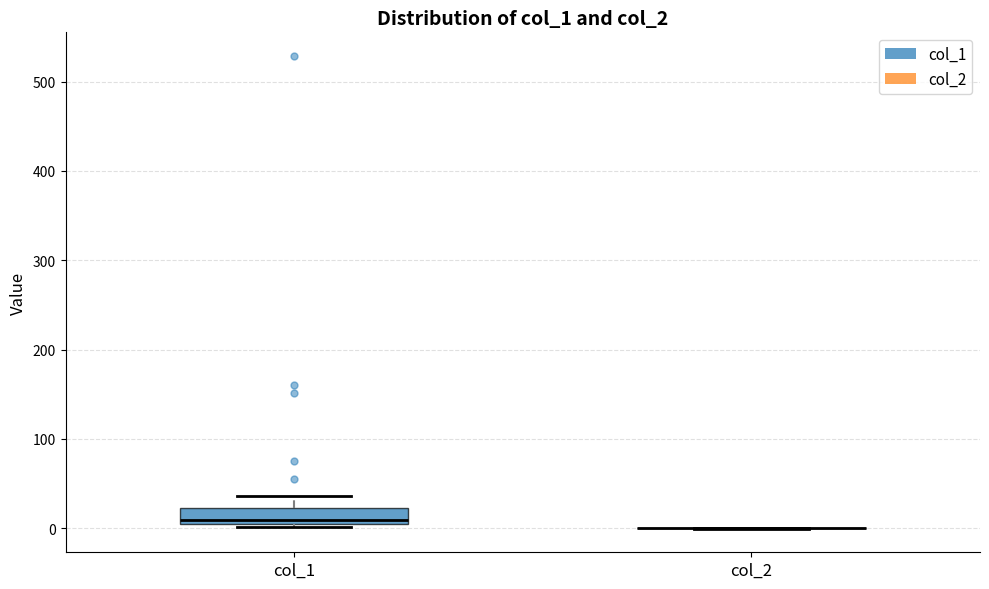

Reading left to right, read every box against the y-axis: the position of its median line, the range the box covers, and the ends of its whiskers. The values are not printed on the chart, so give them approximately, as read against the axis.

col_1: median 10, box 0 to 20, whiskers 0 (just below the box's lower edge) to 40
col_2: box collapsed to a line at 0, whiskers 0 to 0